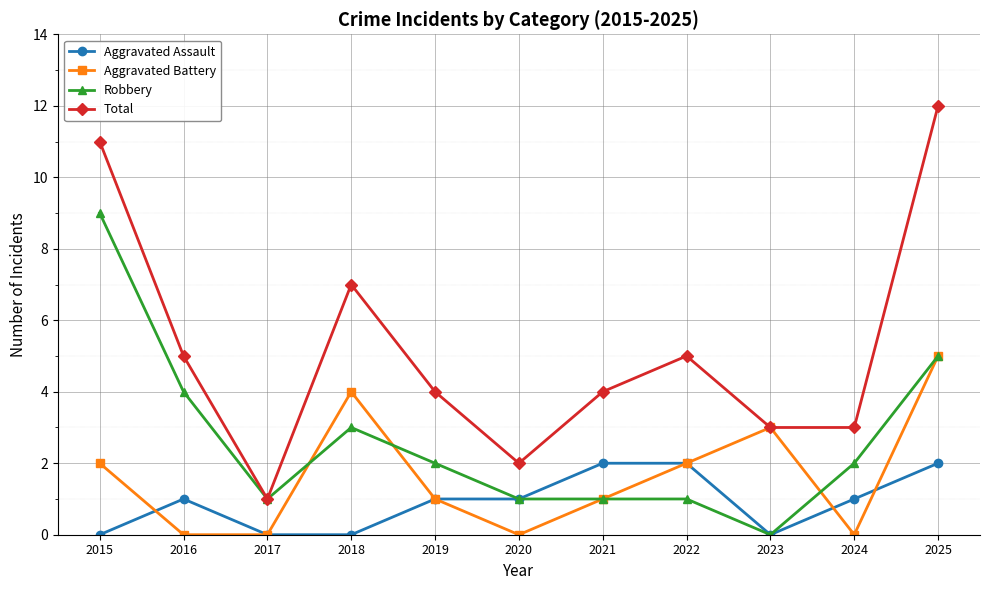

Where is the first local minimum for Total?

2017